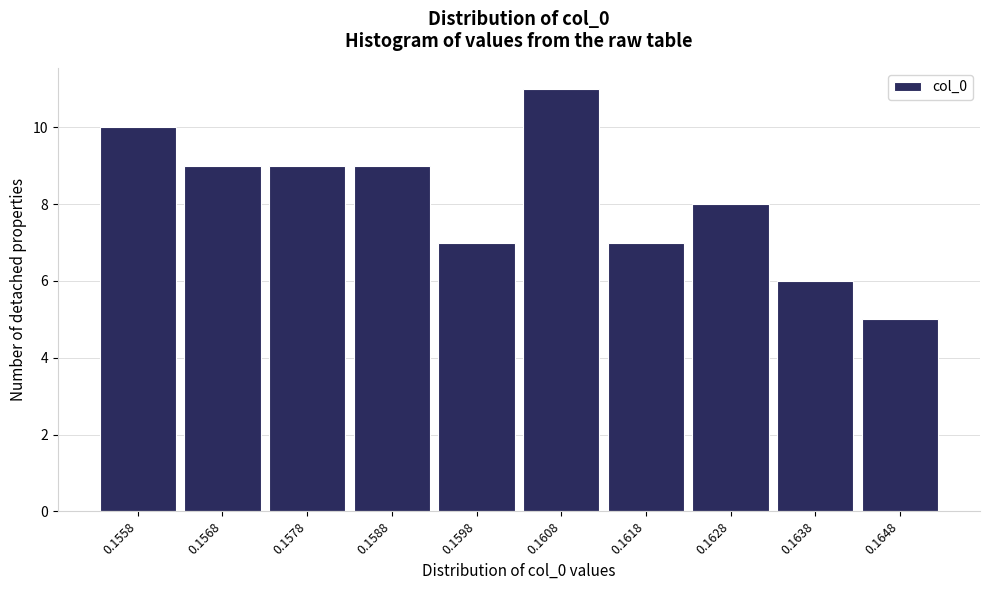

Reading left to right, extract all data points from this chart.

0.1558=10	0.1568=9	0.1578=9	0.1588=9	0.1598=7	0.1608=11	0.1618=7	0.1628=8	0.1638=6	0.1648=5